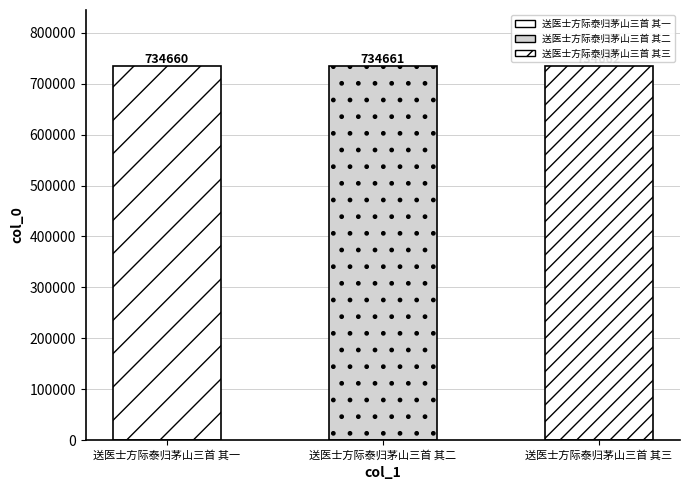

What is the label of the 3rd bar from the left?

送医士方际泰归茅山三首 其三